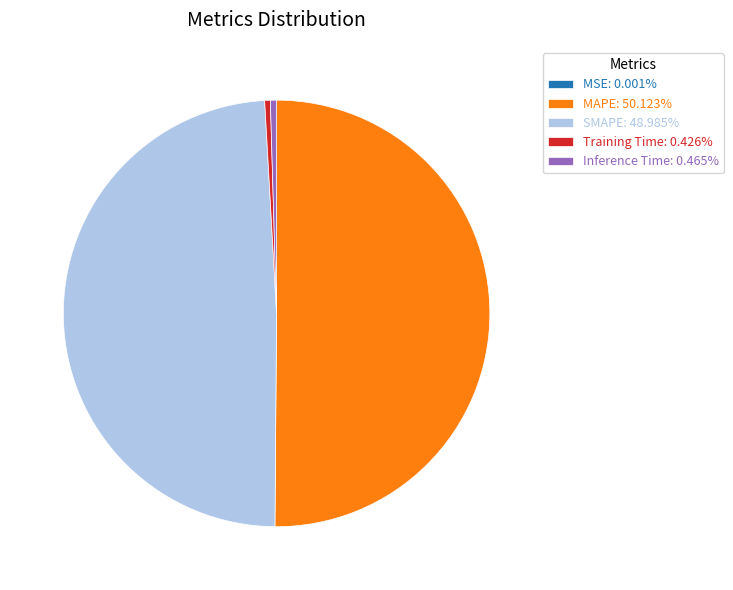

Rank the categories by value from lowest to highest.

MSE, Training Time, Inference Time, SMAPE, MAPE